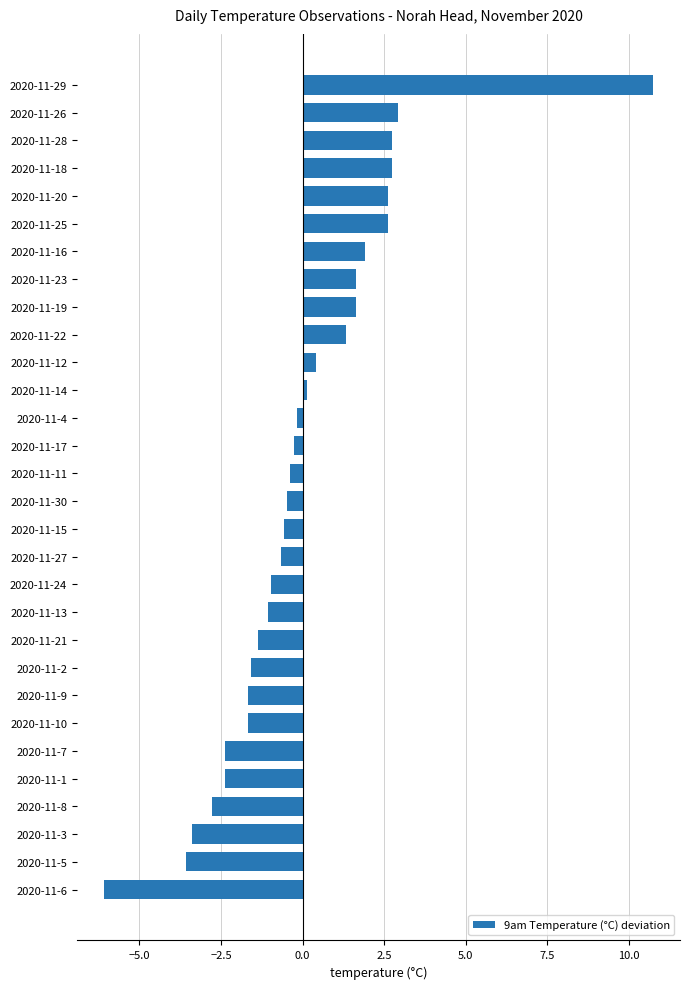

The chart shows a value of -1.4 at 2020-11-21. True or false?

True